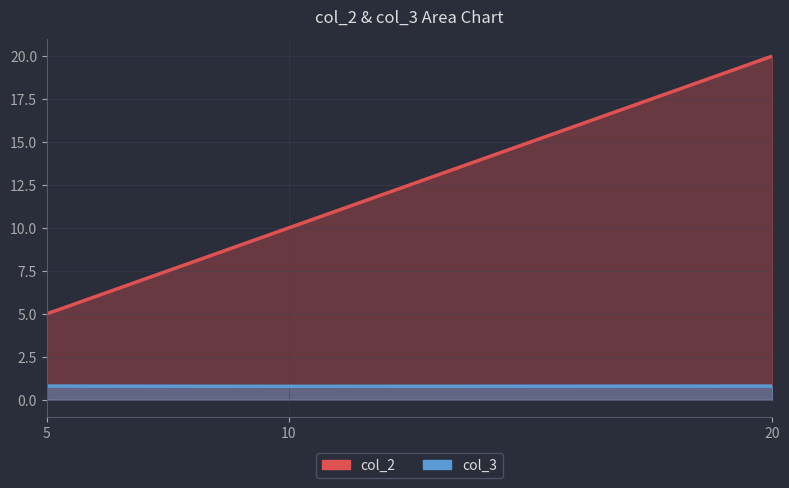

Rank the series by their maximum value, from lowest to highest.

col_3, col_2